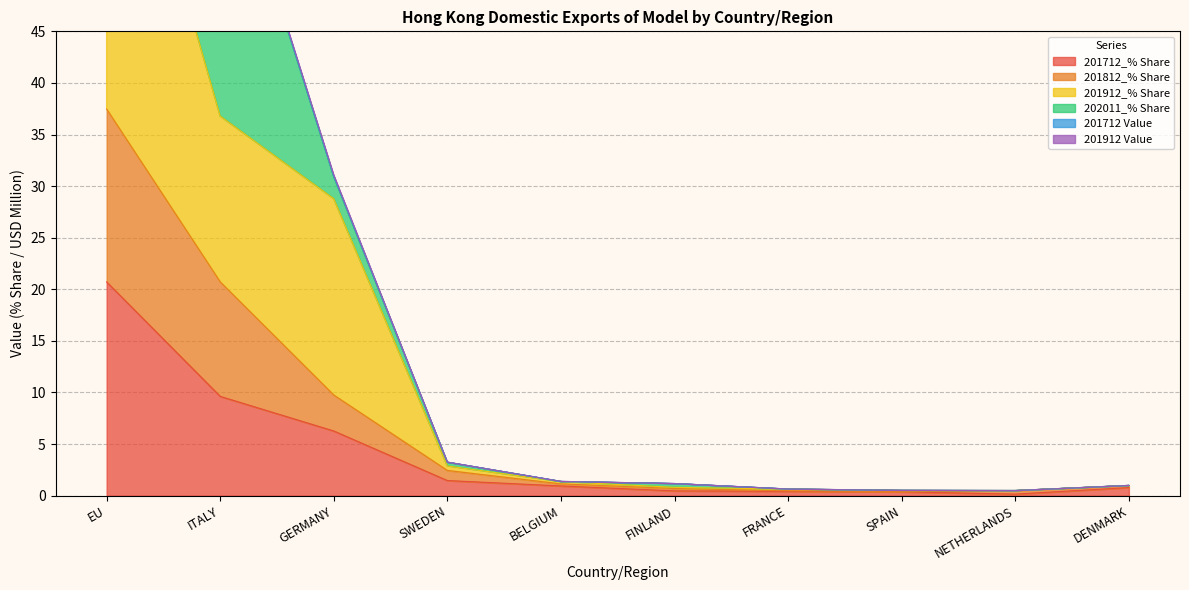

What is the difference between the 201712_% Share values at SPAIN and FRANCE?

0.1